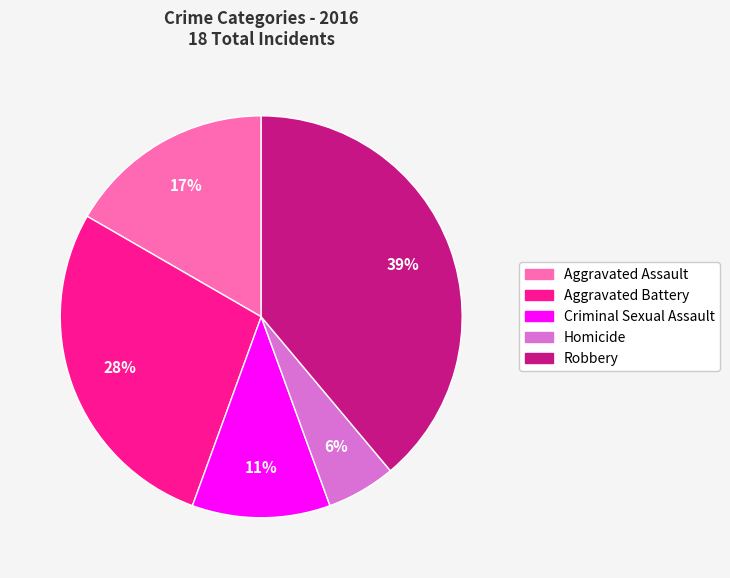

Count the number of slices in the pie.

5